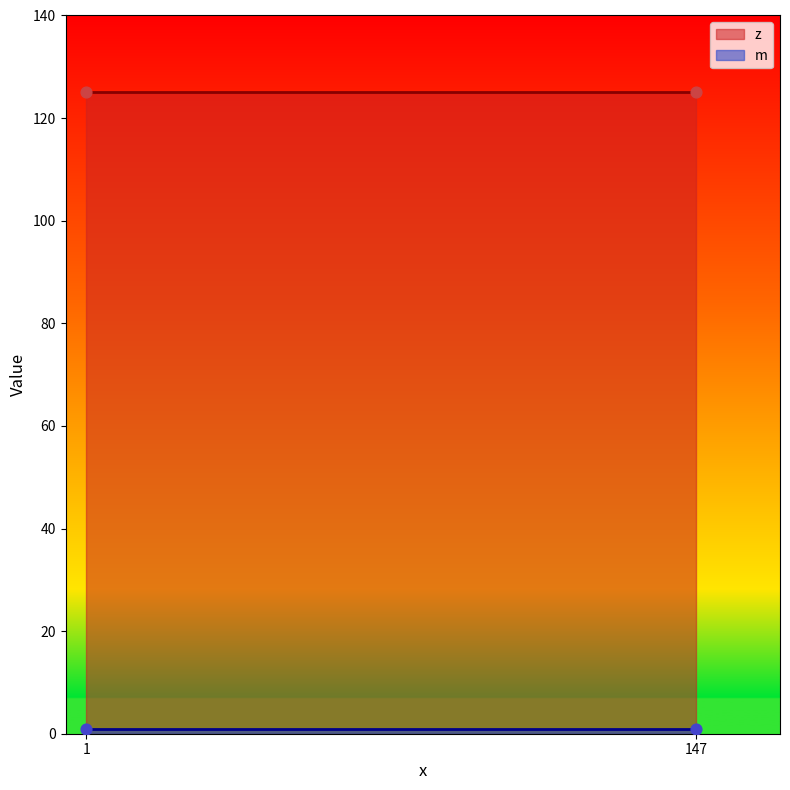

Which series contains the highest Y value?

z